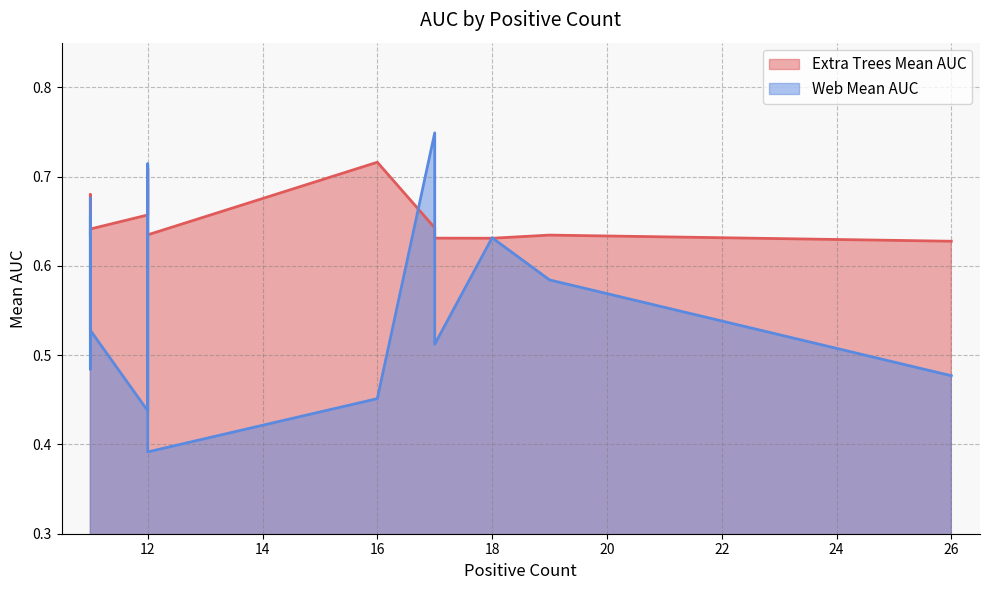

Is the value of Web Mean AUC at 11 greater than the value of Extra Trees Mean AUC at 26?

Yes